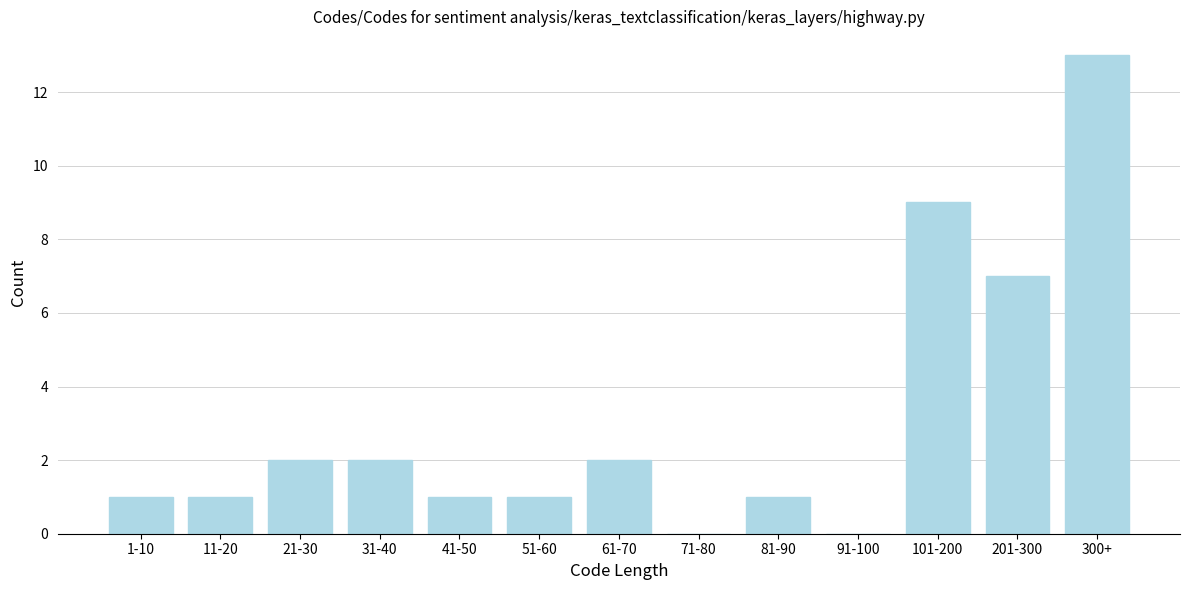

Reading left to right, what are all the values shown in this chart?

1-10=1	11-20=1	21-30=2	31-40=2	41-50=1	51-60=1	61-70=2	71-80=0	81-90=1	91-100=0	101-200=9	201-300=7	300+=13